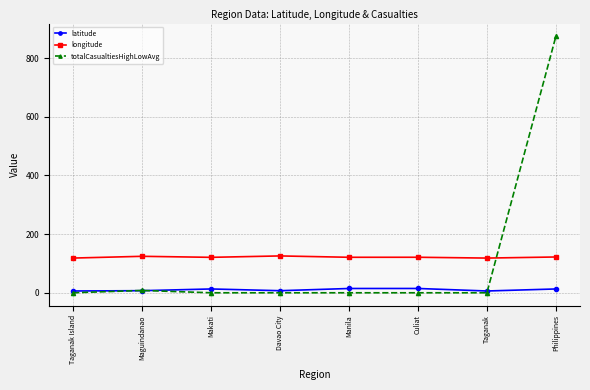

What is the maximum value for longitude?

125.6